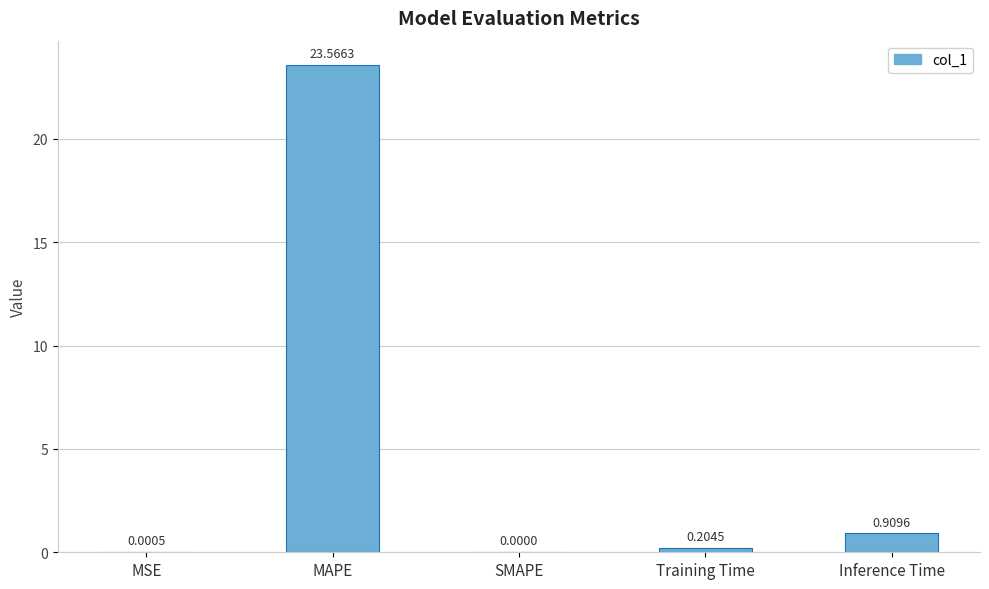

Which category has the highest value across all series?

MAPE